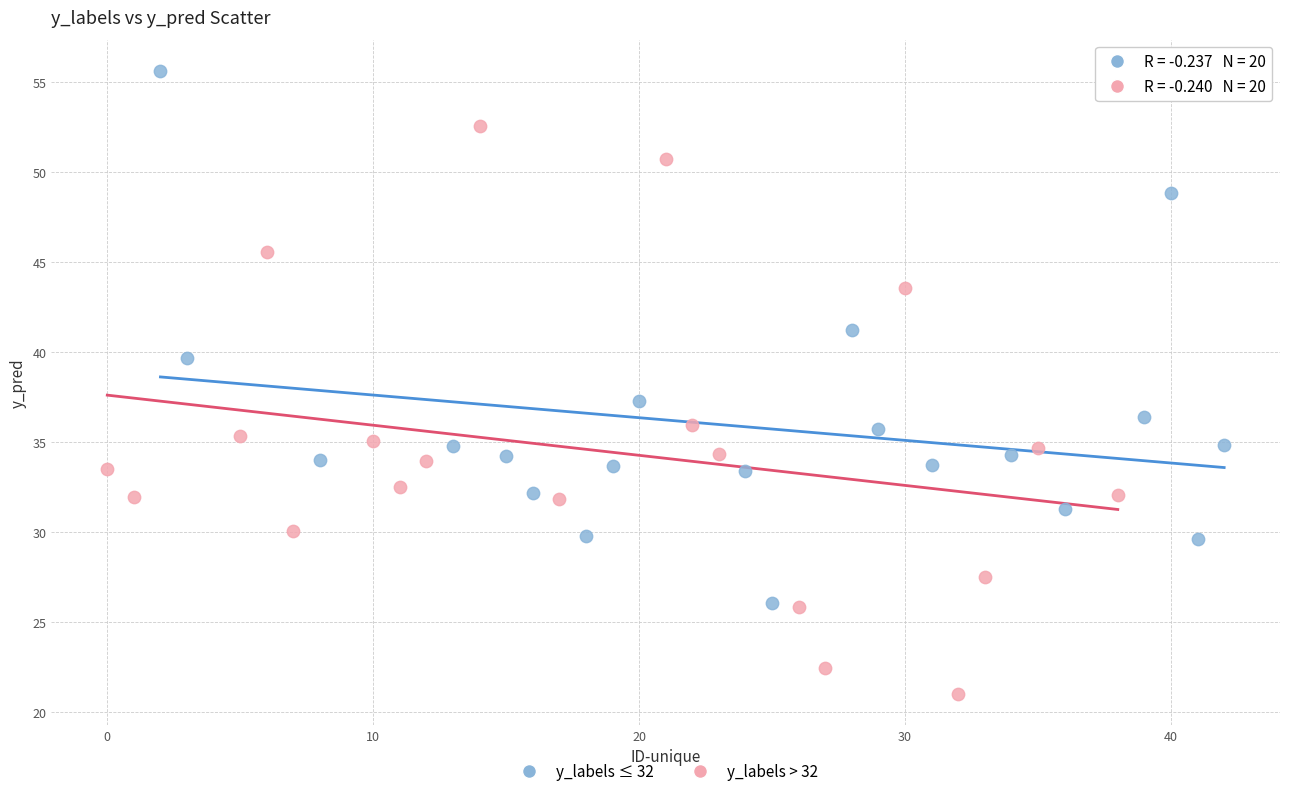

Which series contains the lowest Y value?

y_labels > 32